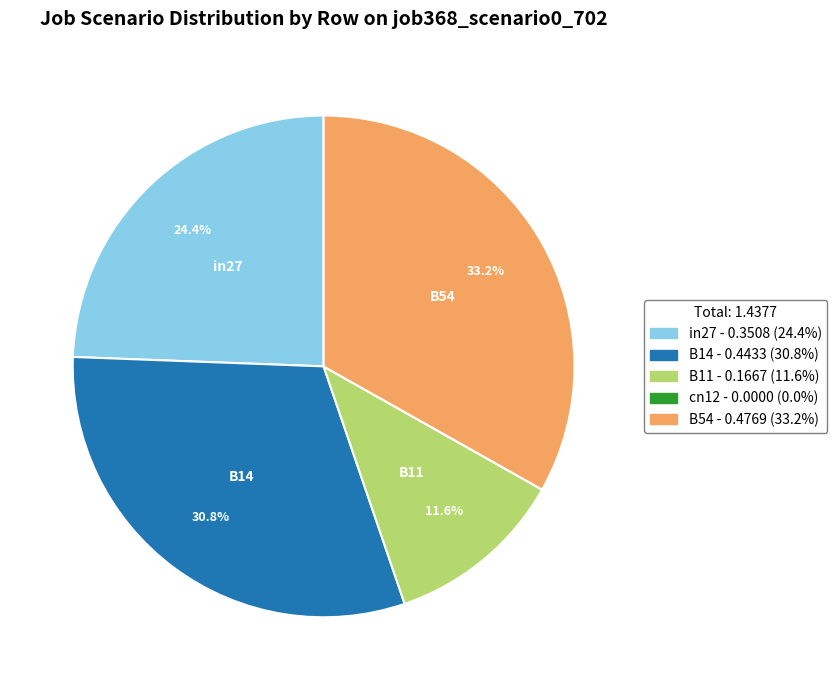

Is there a majority slice in this chart?

No